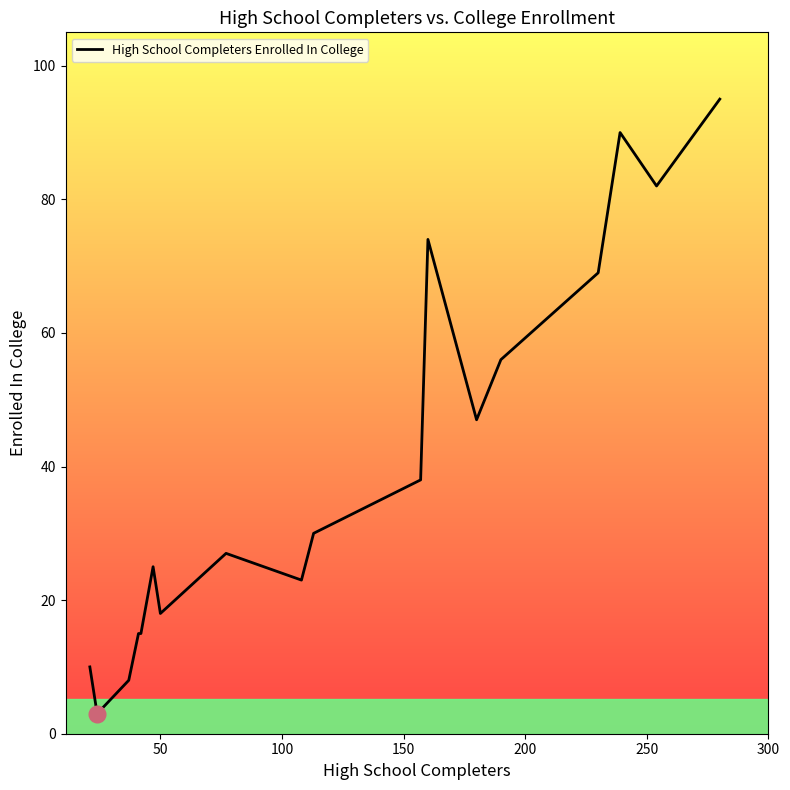

What is the difference between the maximum and minimum values?

92